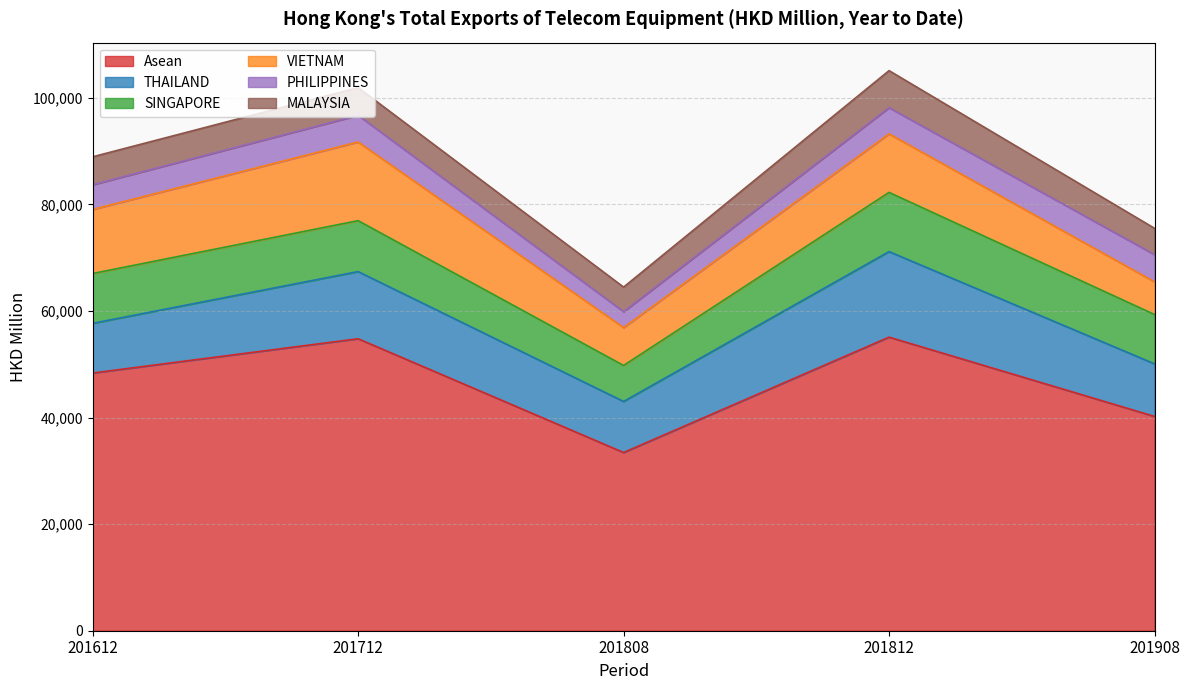

What are all the series names shown in the legend?

Asean, THAILAND, SINGAPORE, VIETNAM, PHILIPPINES, MALAYSIA